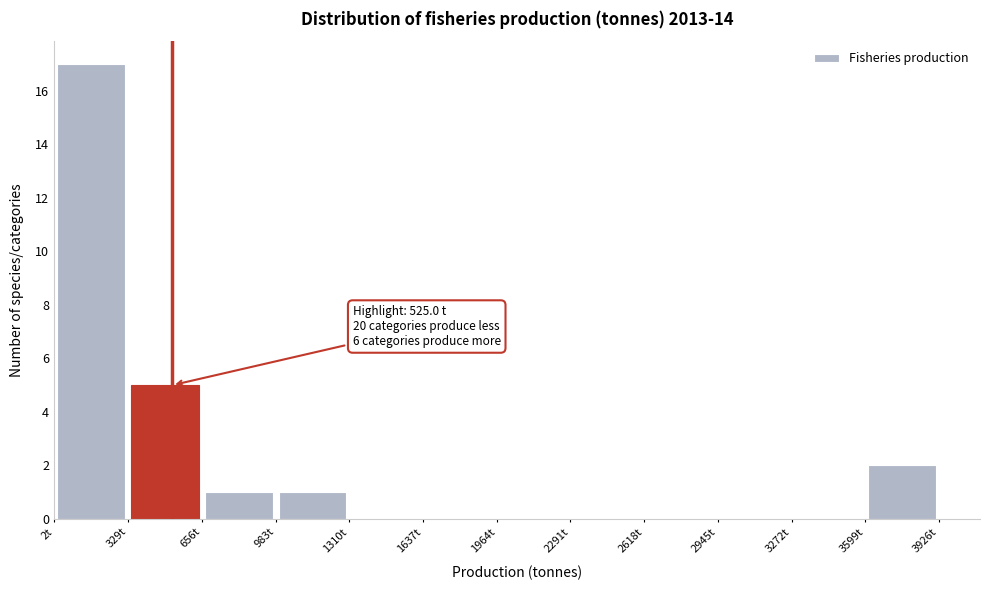

Over which range of the x-axis is the bar tallest?

0 to 350